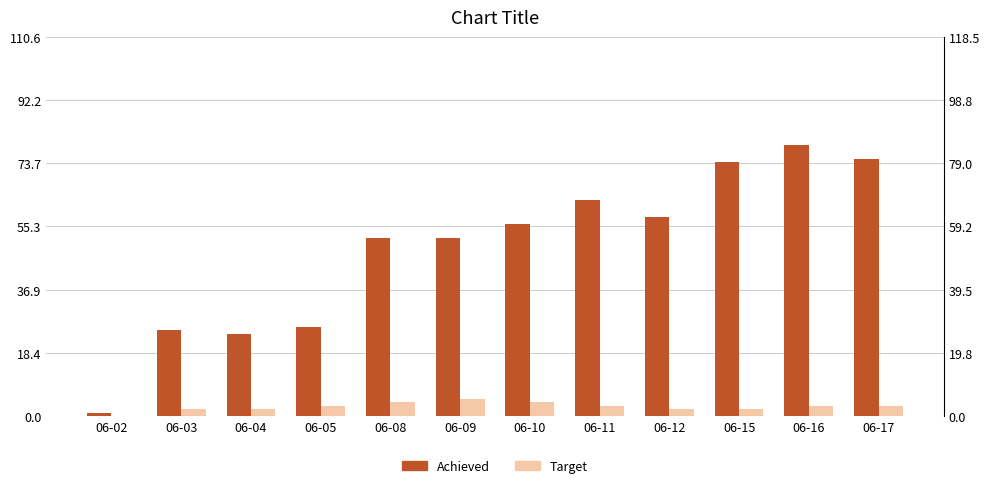

Reading left to right, transcribe all the data shown in this chart.

Achieved: 06-02=1	06-03=25	06-04=24	06-05=26	06-08=52	06-09=52	06-10=56	06-11=63	06-12=58	06-15=74	06-16=79	06-17=75
Target: 06-02=0	06-03=2	06-04=2	06-05=3	06-08=4	06-09=5	06-10=4	06-11=3	06-12=2	06-15=2	06-16=3	06-17=3